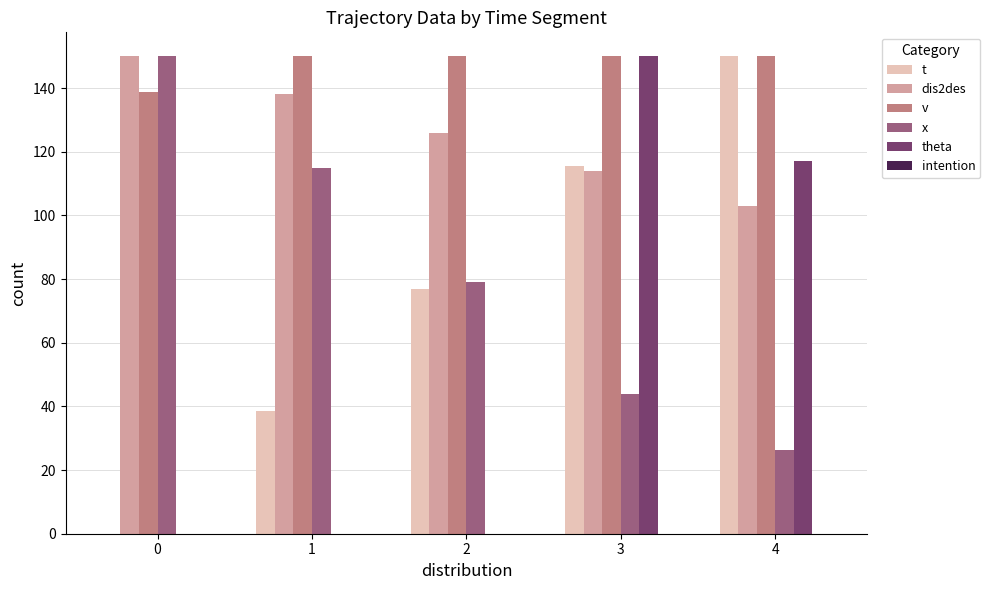

What is the sum of the v values at 4 and 1?

300.0